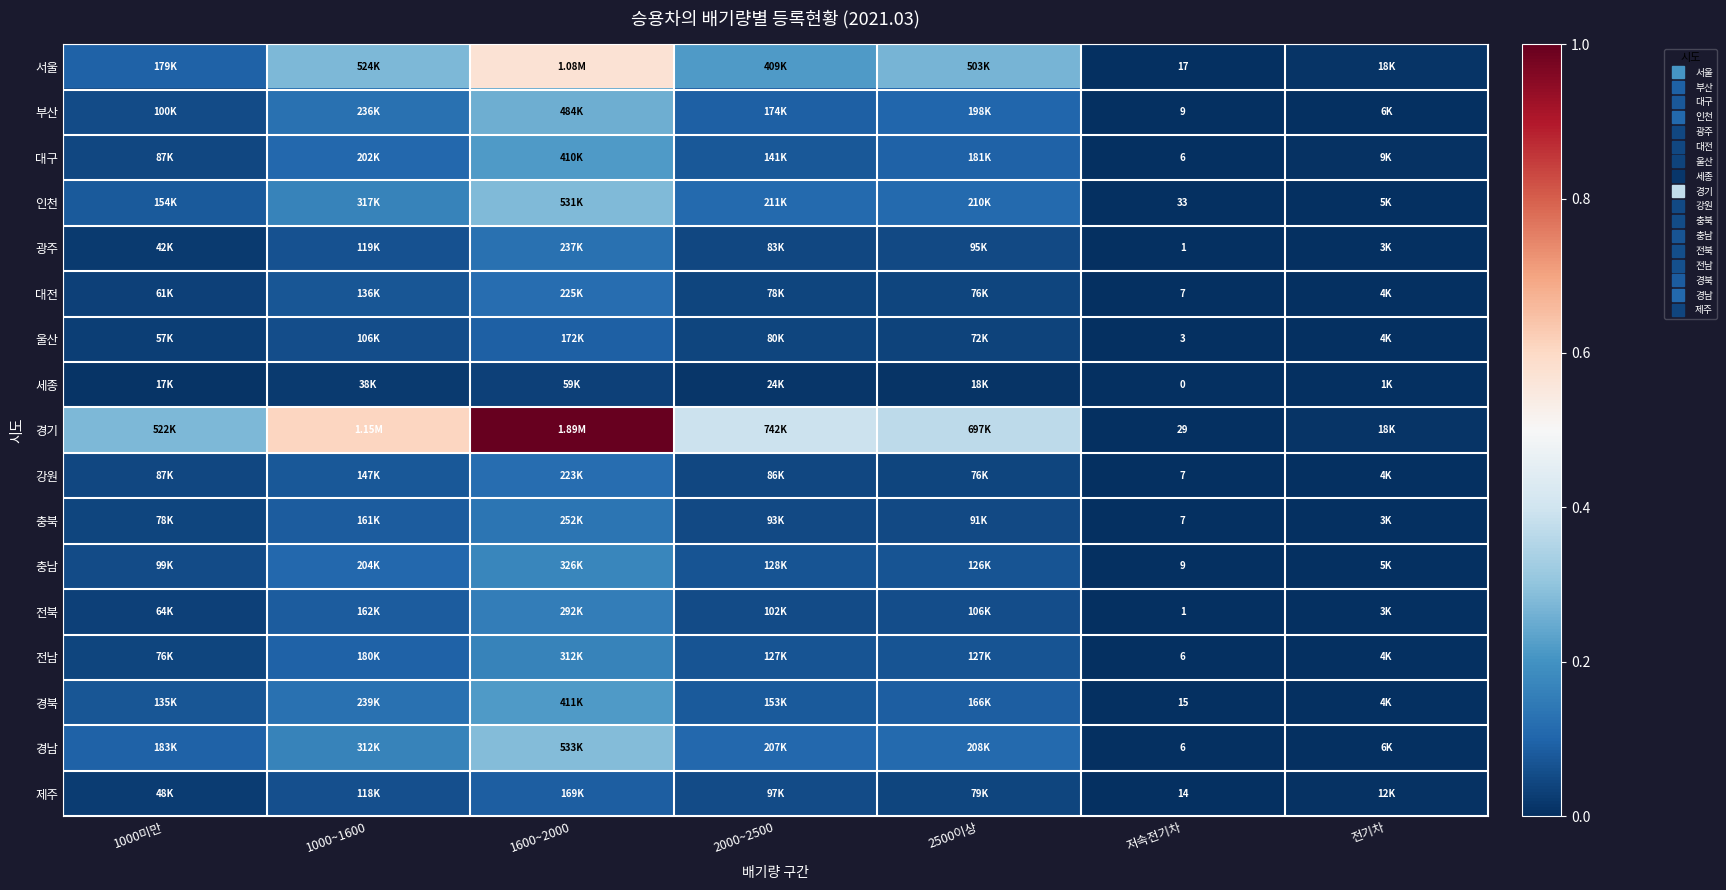

How many data points does each series have?

7